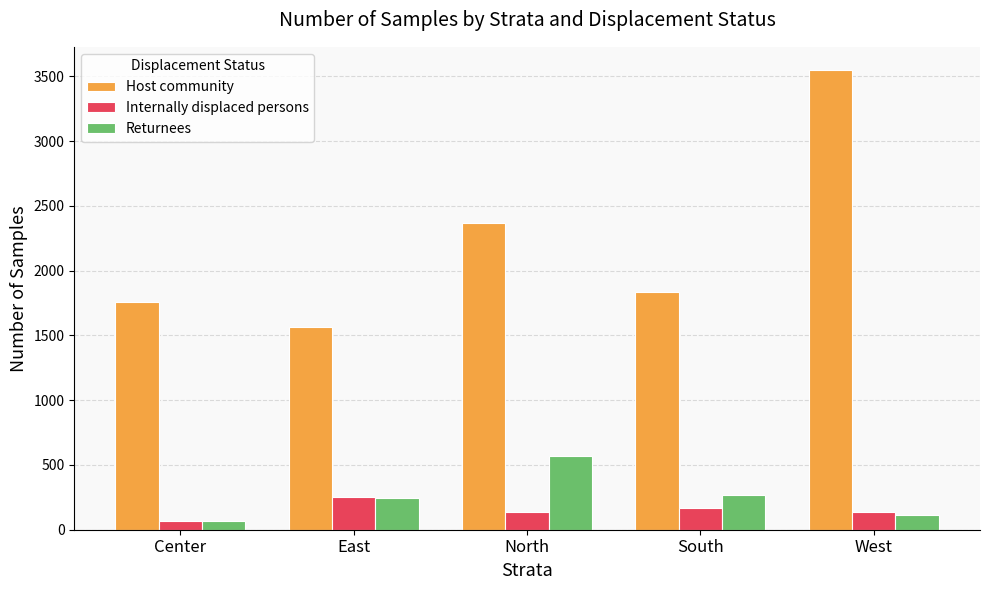

What are all the series names shown in the legend?

Host community, Internally displaced persons, Returnees